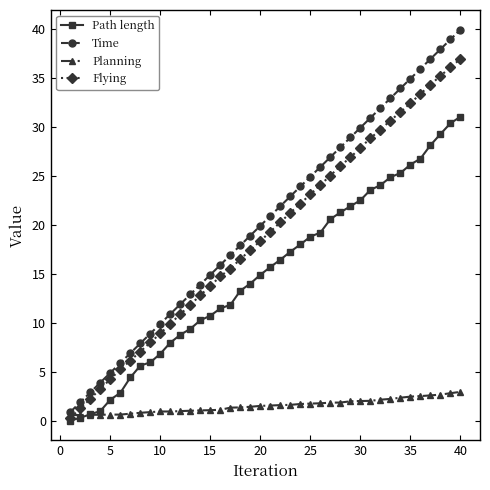

What is the difference between the maximum and minimum values in the Time series?

39.0